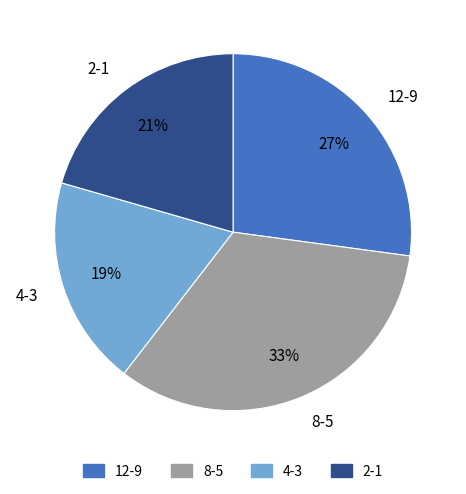

Do 2-1 and 4-3 together represent more than half of the pie?

No